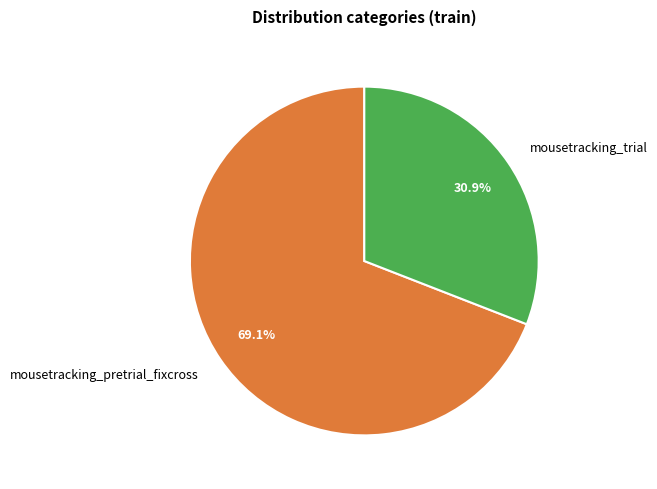

Which category has the smallest portion of the pie?

mousetracking_trial